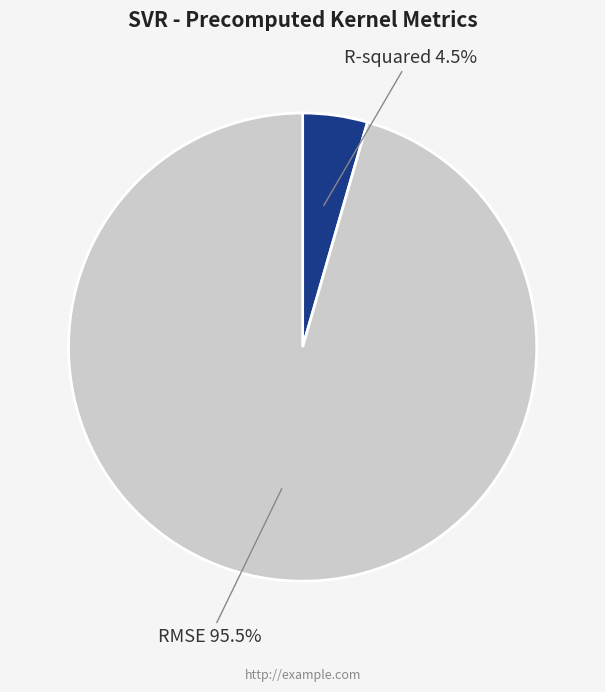

Rank the categories by value from lowest to highest.

R-squared, RMSE